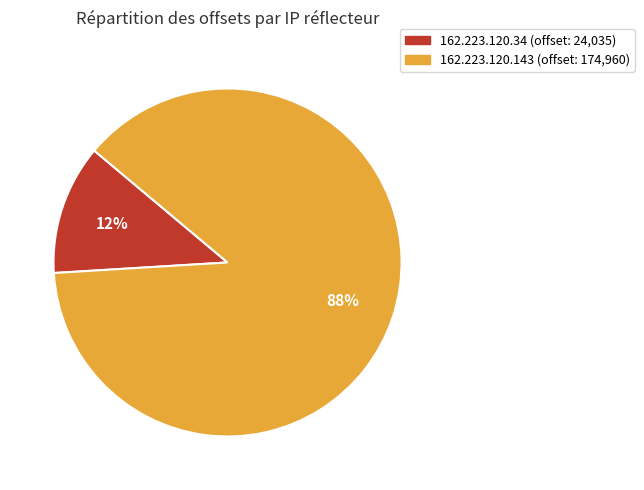

To the nearest percent, what is the difference between the largest and smallest slice percentages?

76%